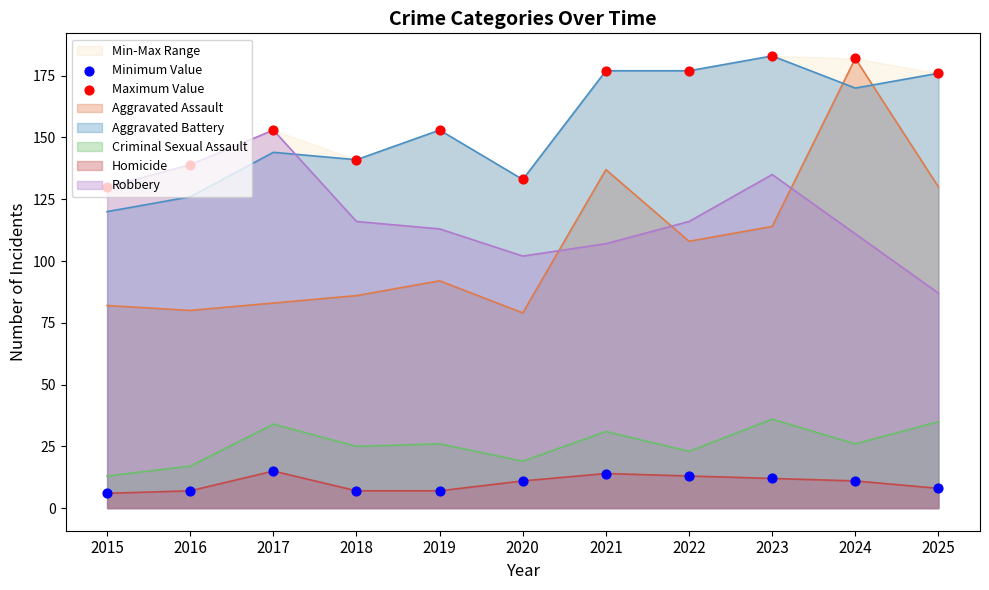

Which category has the lowest value in the Aggravated Battery series?

2015